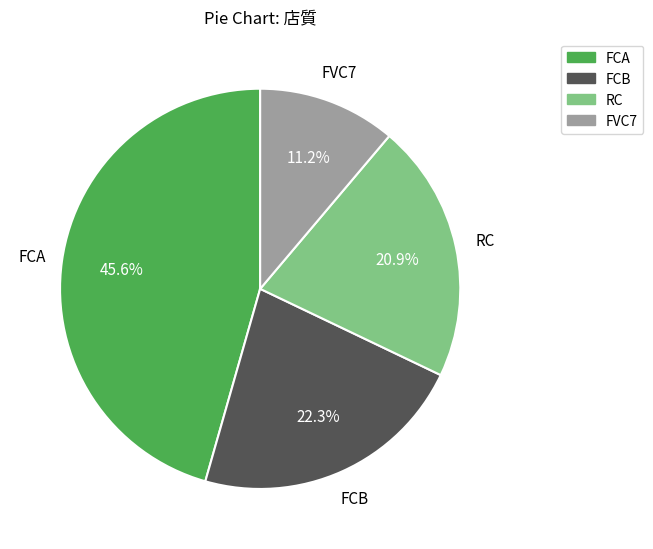

Does FVC7 represent more than half of the total?

No